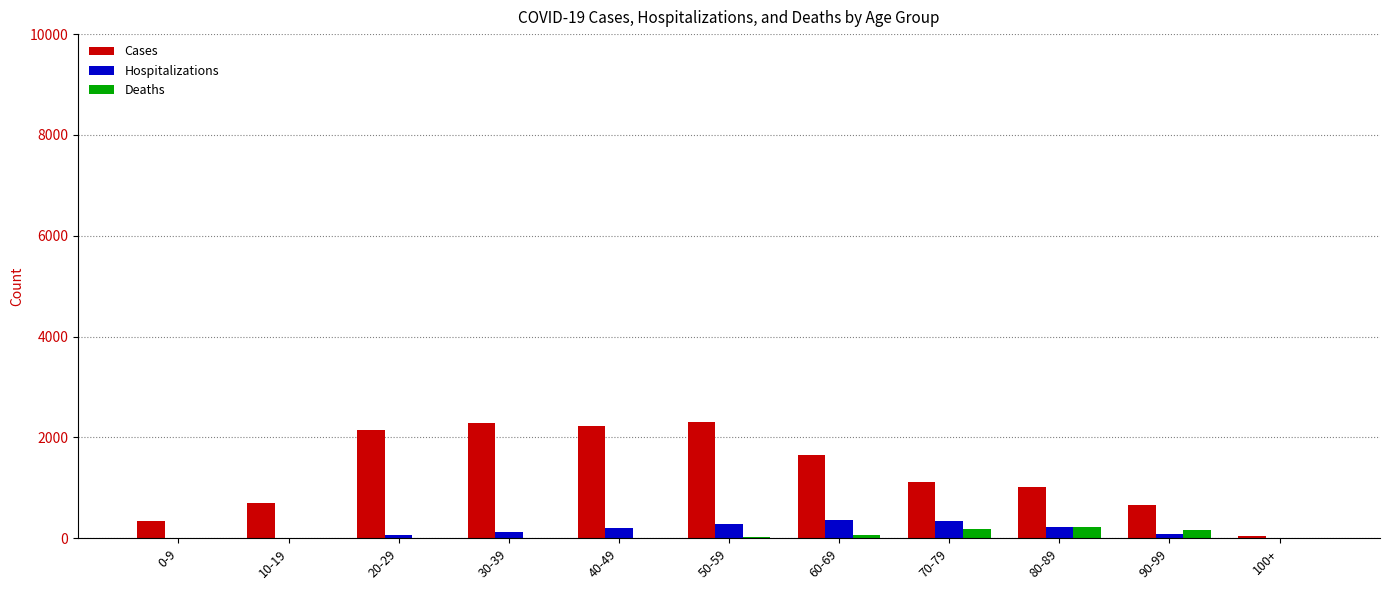

Between 20-29 and 100+, which series saw the biggest shift?

Cases